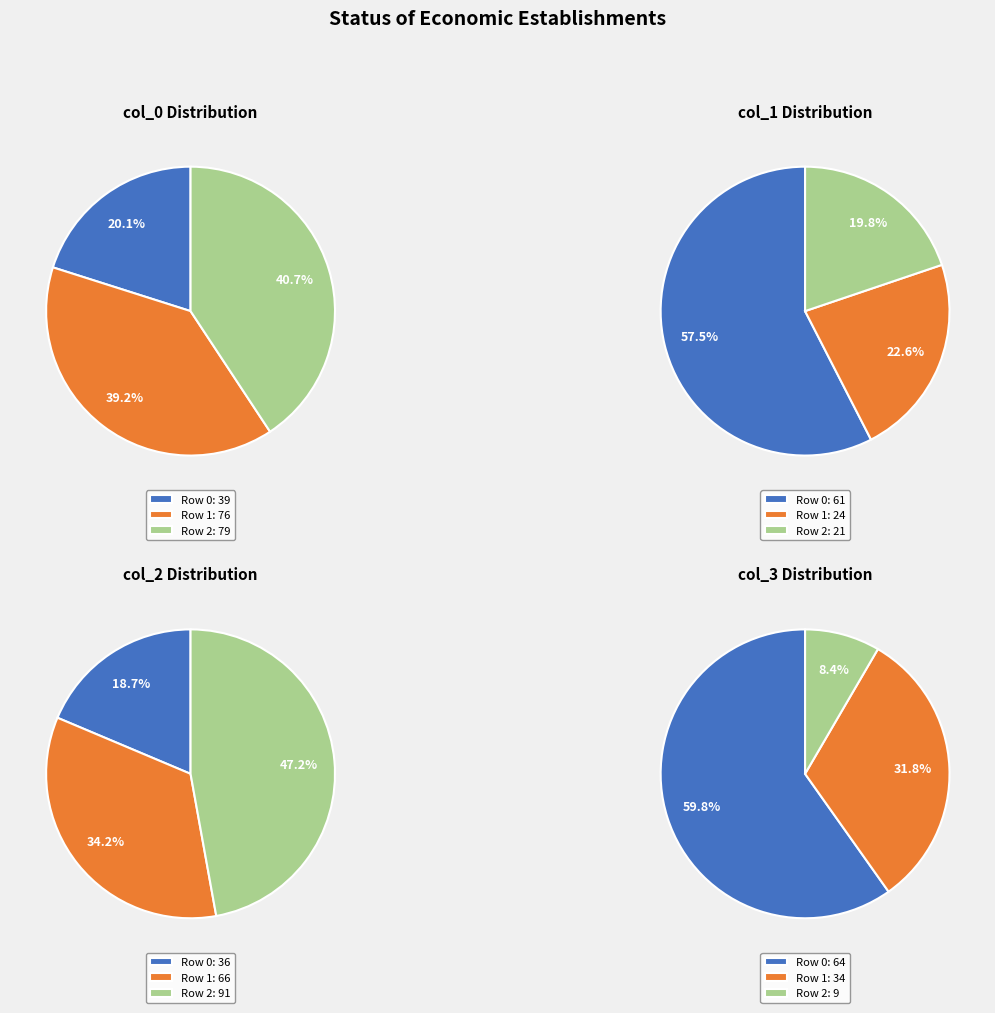

Which slice is the smallest?

Row 2